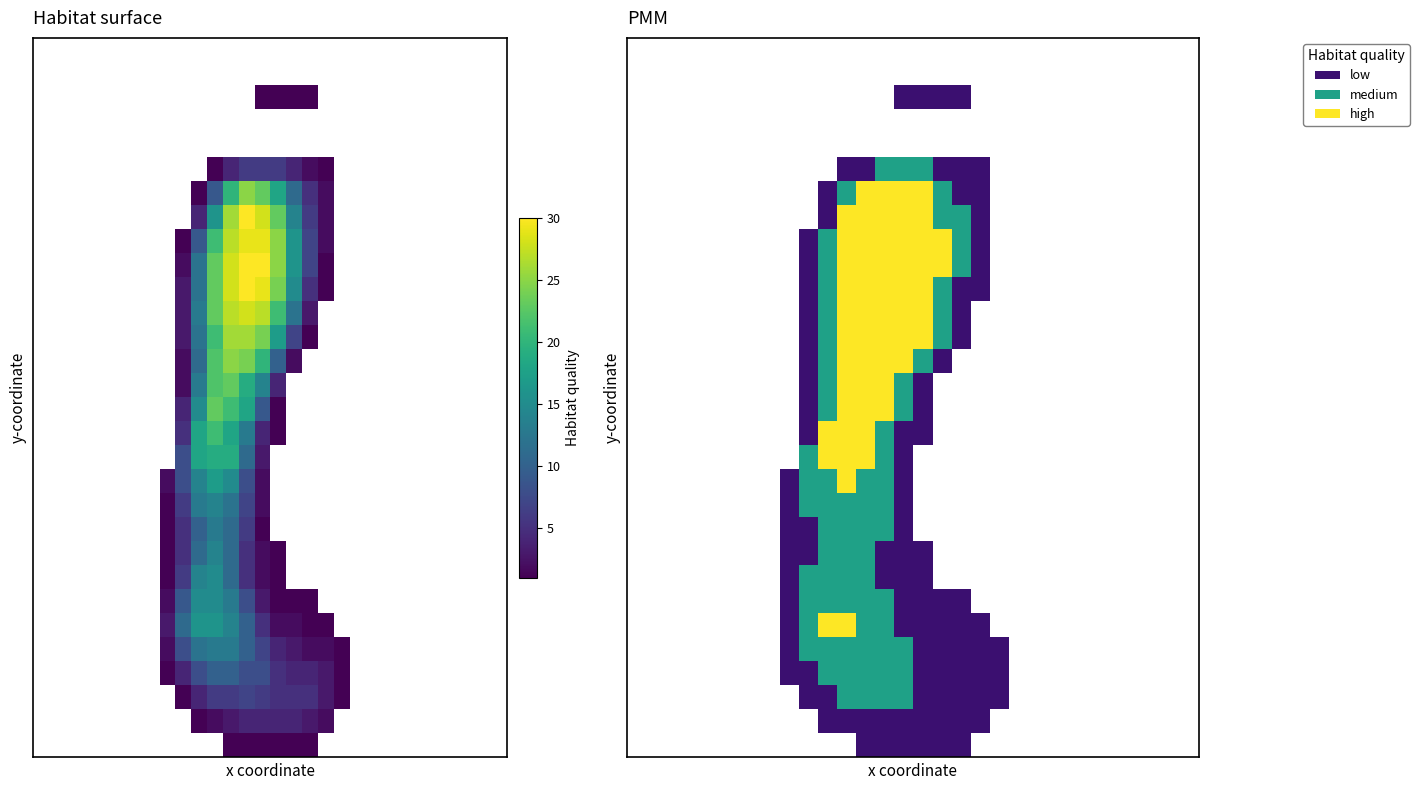

At which category does the chart reach its peak across all series?

12